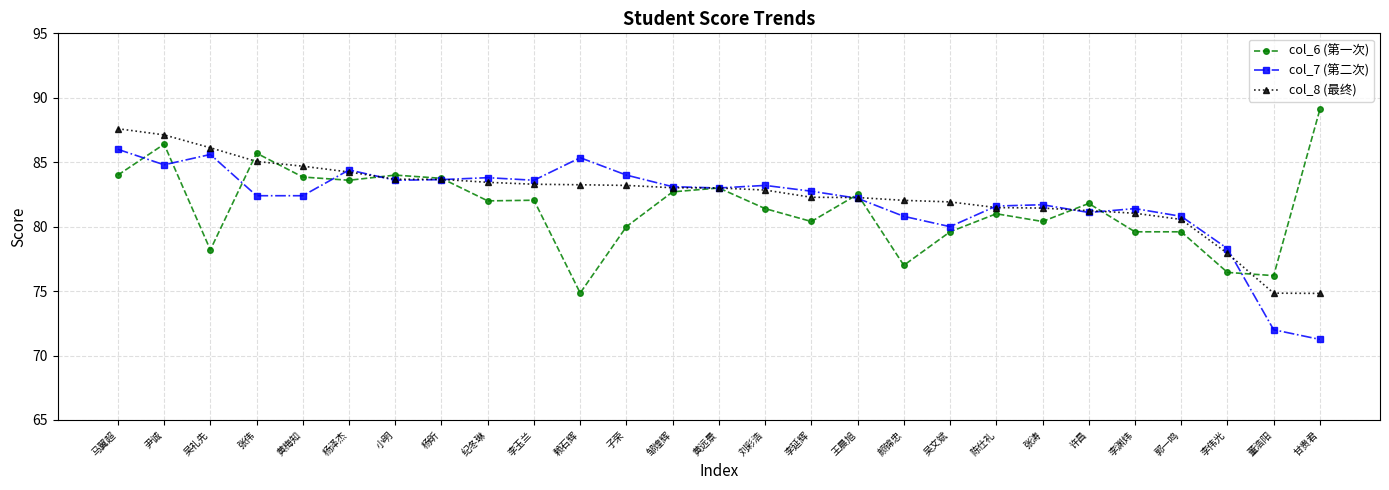

What is the highest value of the col_6 (第一次) series?

89.1